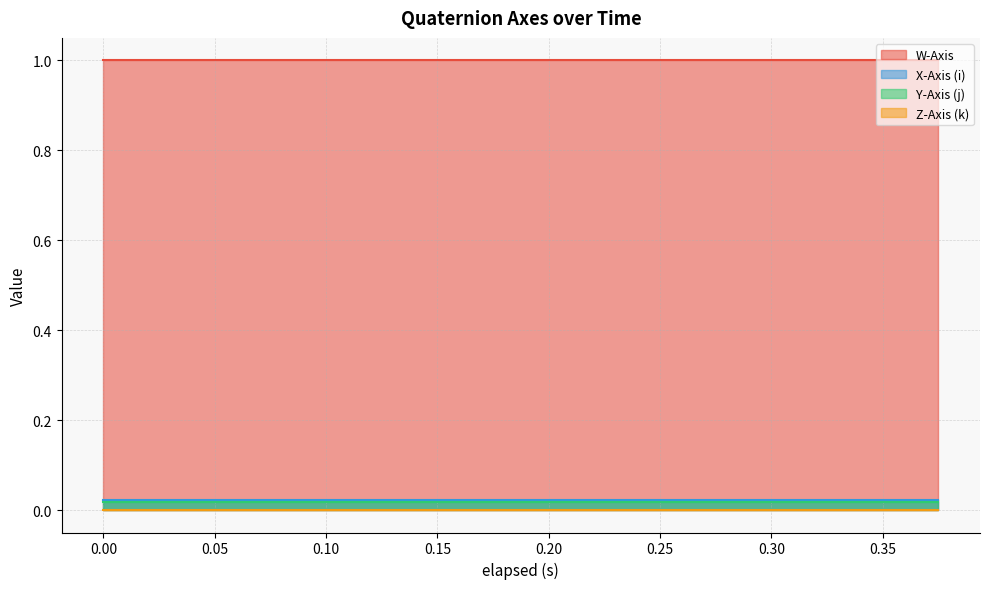

Reading left to right, extract all data points from this chart.

W-Axis: 0=1.0	1=1.0	2=1.0	3=1.0	4=1.0	5=1.0	6=1.0	7=1.0	8=1.0	9=1.0	10=1.0	11=1.0	12=1.0	13=1.0	14=1.0	15=1.0	16=1.0	17=1.0	18=1.0	19=1.0
X-Axis (i): 0=0.0	1=0.0	2=0.0	3=0.0	4=0.0	5=0.0	6=0.0	7=0.0	8=0.0	9=0.0	10=0.0	11=0.0	12=0.0	13=0.0	14=0.0	15=0.0	16=0.0	17=0.0	18=0.0	19=0.0
Y-Axis (j): 0=0.0	1=0.0	2=0.0	3=0.0	4=0.0	5=0.0	6=0.0	7=0.0	8=0.0	9=0.0	10=0.0	11=0.0	12=0.0	13=0.0	14=0.0	15=0.0	16=0.0	17=0.0	18=0.0	19=0.0
Z-Axis (k): 0=0.0	1=0.0	2=0.0	3=0.0	4=0.0	5=0.0	6=0.0	7=0.0	8=0.0	9=0.0	10=0.0	11=0.0	12=0.0	13=0.0	14=0.0	15=0.0	16=0.0	17=0.0	18=0.0	19=0.0